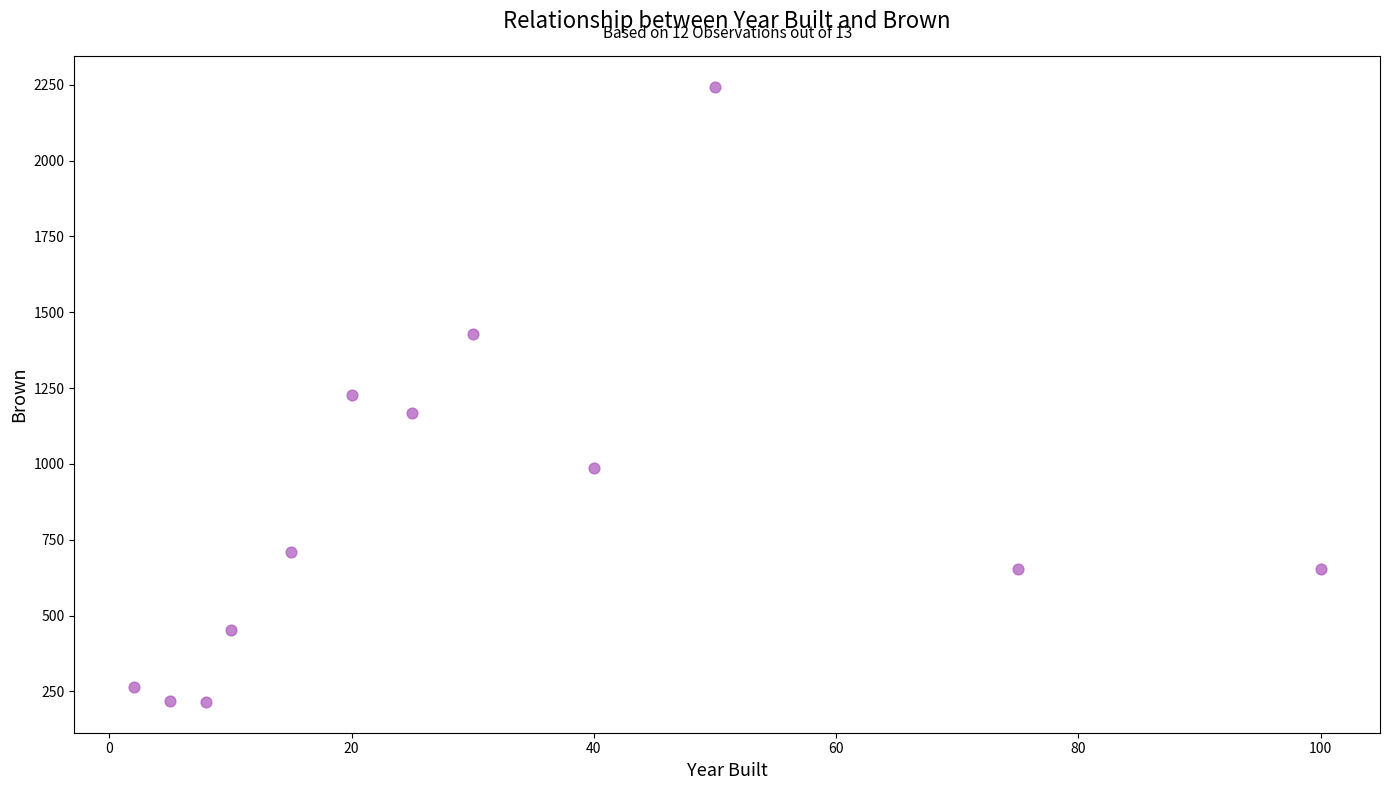

What is the average Y value?

851